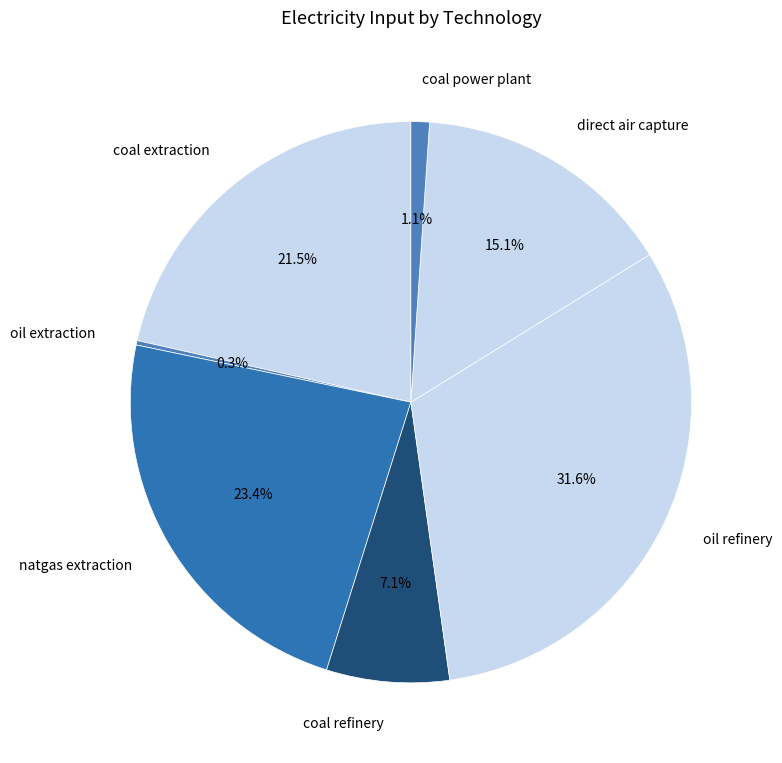

Is the sum of oil refinery and coal power plant greater than half?

No